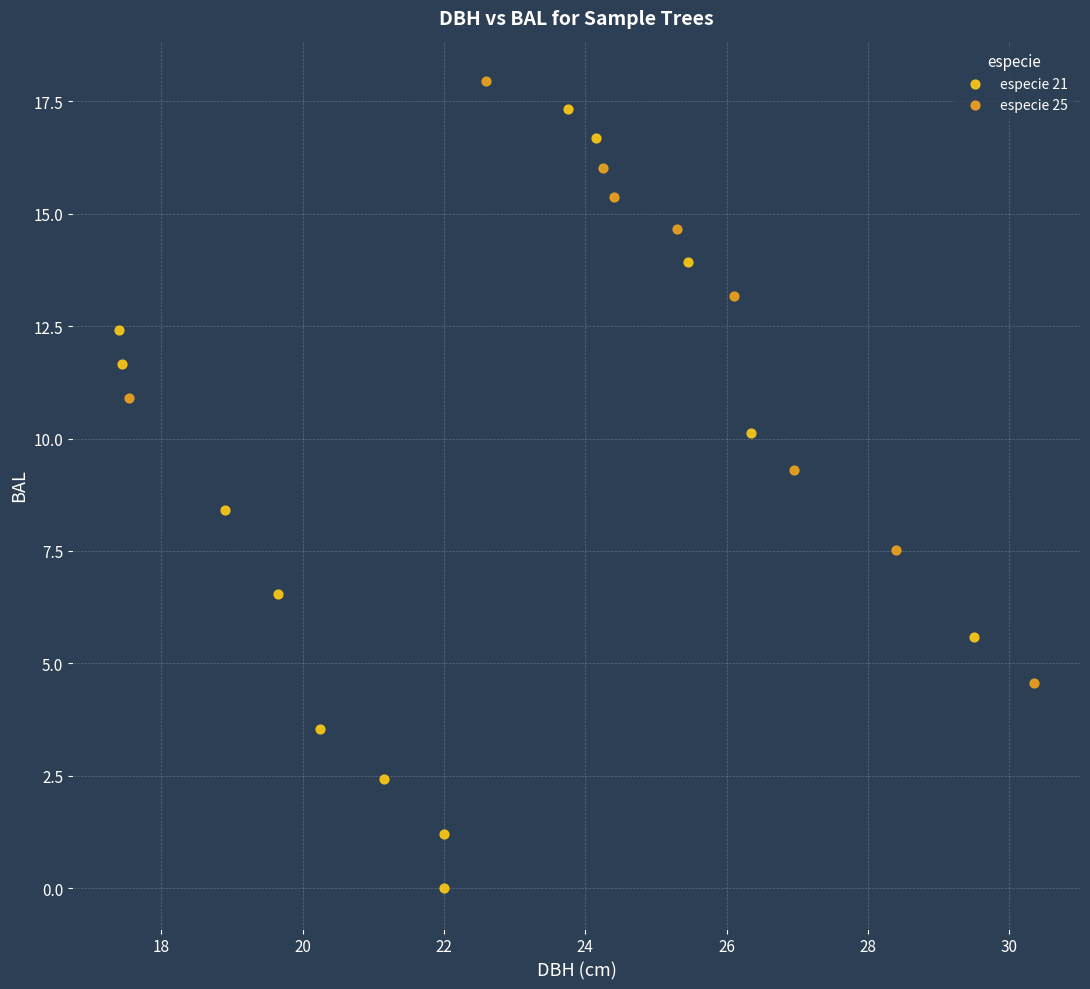

Which series reaches the minimum Y coordinate?

especie 21